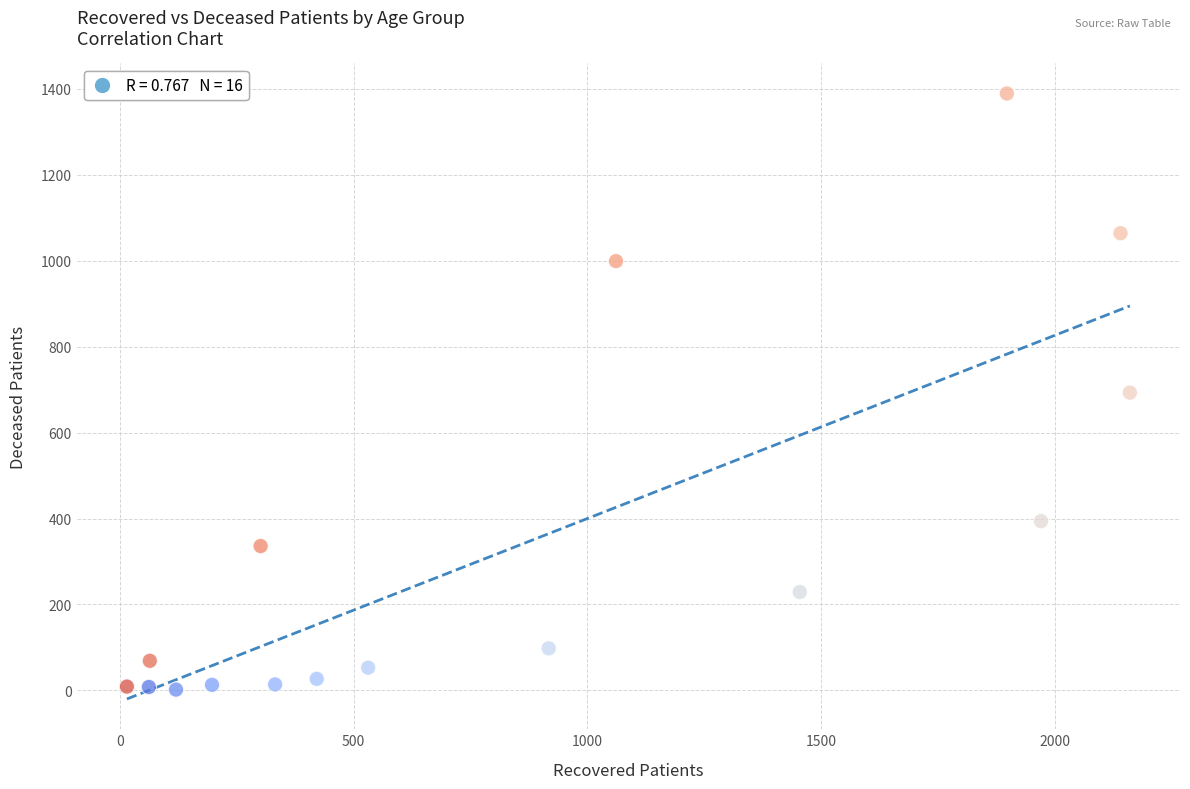

What is the range of Y values (max minus min)?

1387